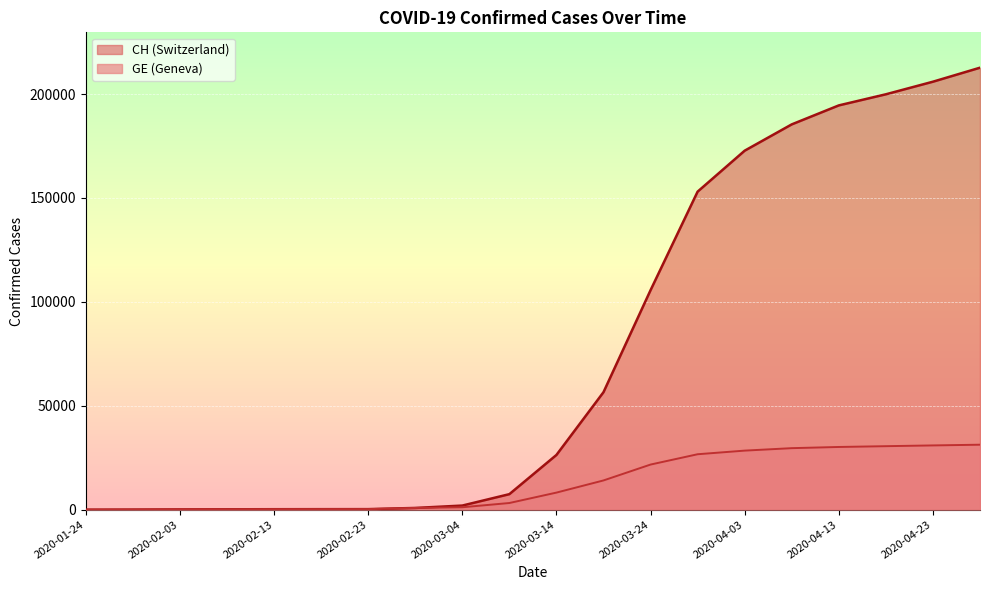

The CH series shows 7474 at 2020-03-09. True or false?

True